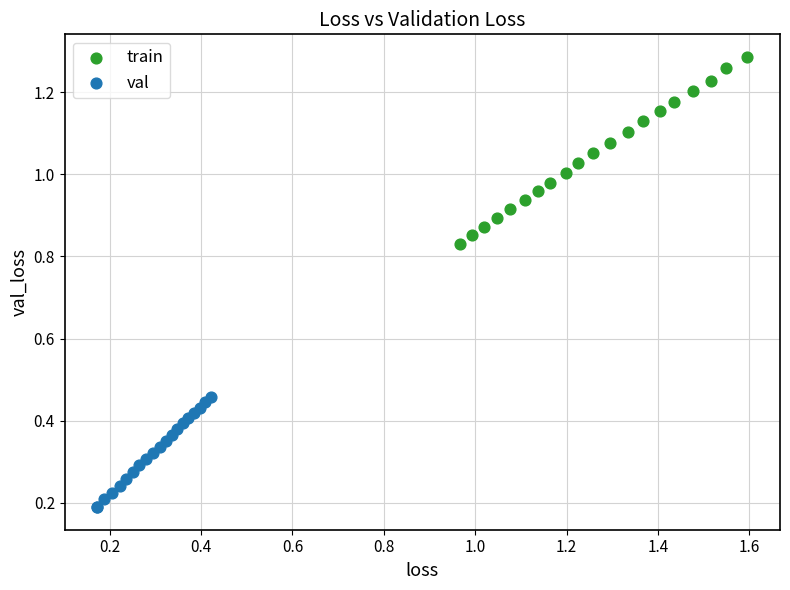

Which series has the largest Y range (max minus min)?

train